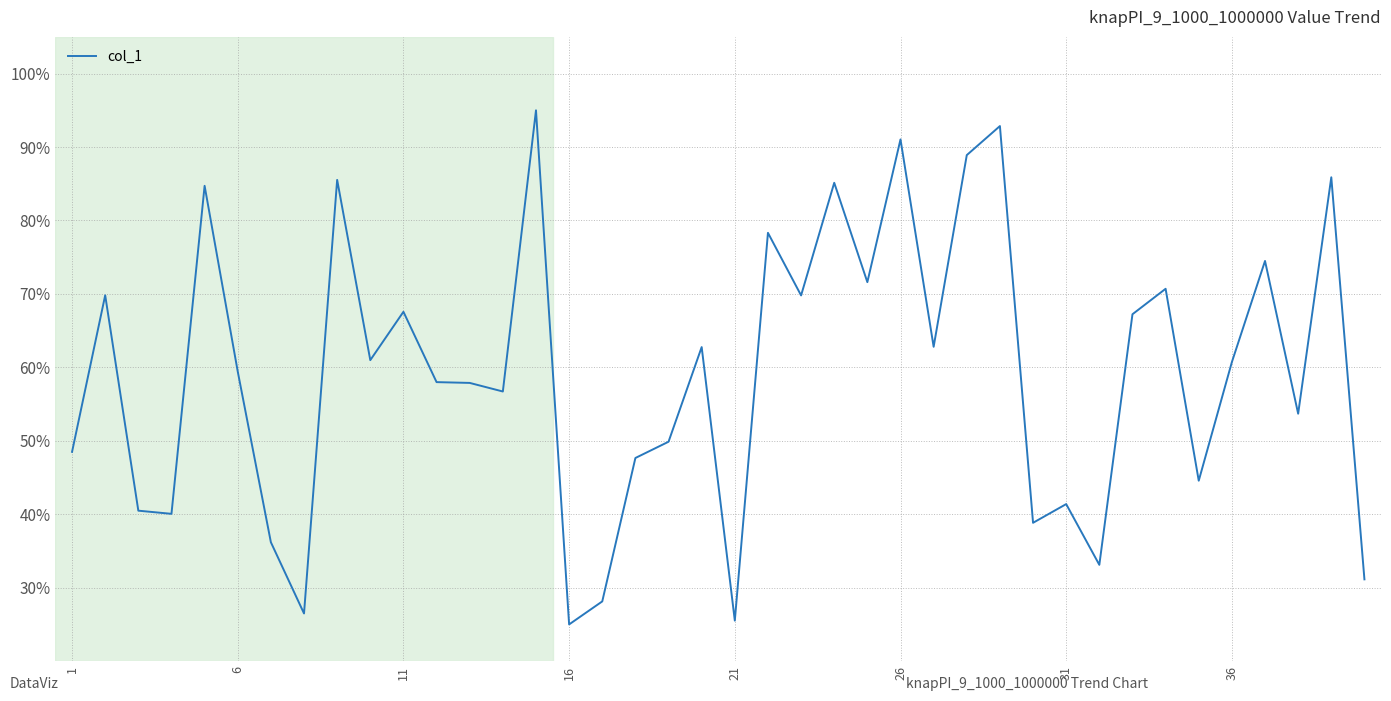

What is the difference between the maximum and minimum values?

70.0